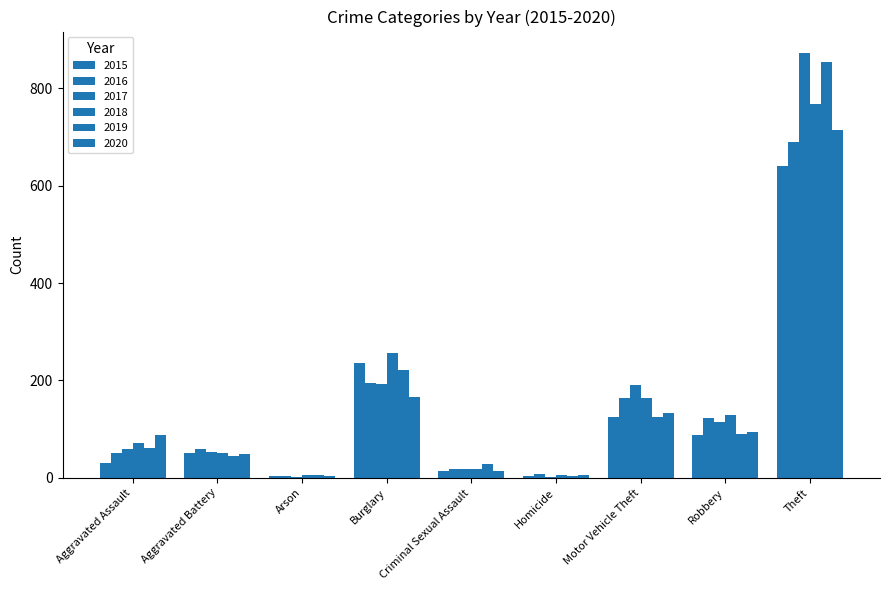

What is the difference between the highest and lowest values at Aggravated Assault?

57